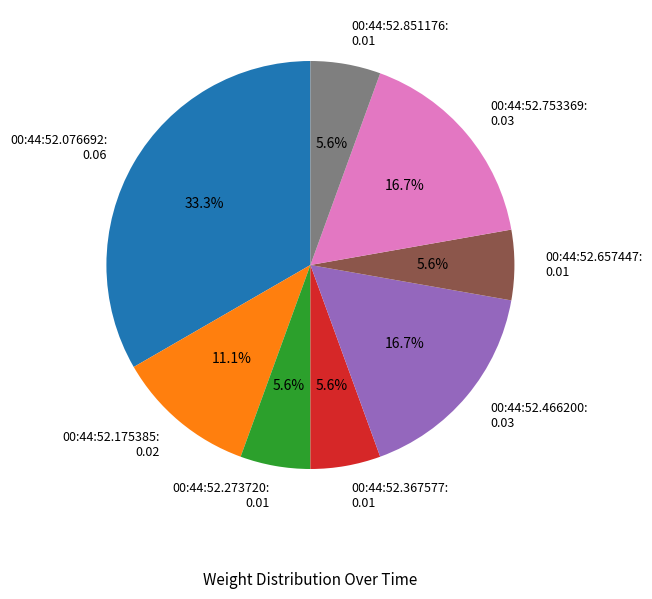

Is it true that 00:44:52.175385 is 5% of the pie?

False